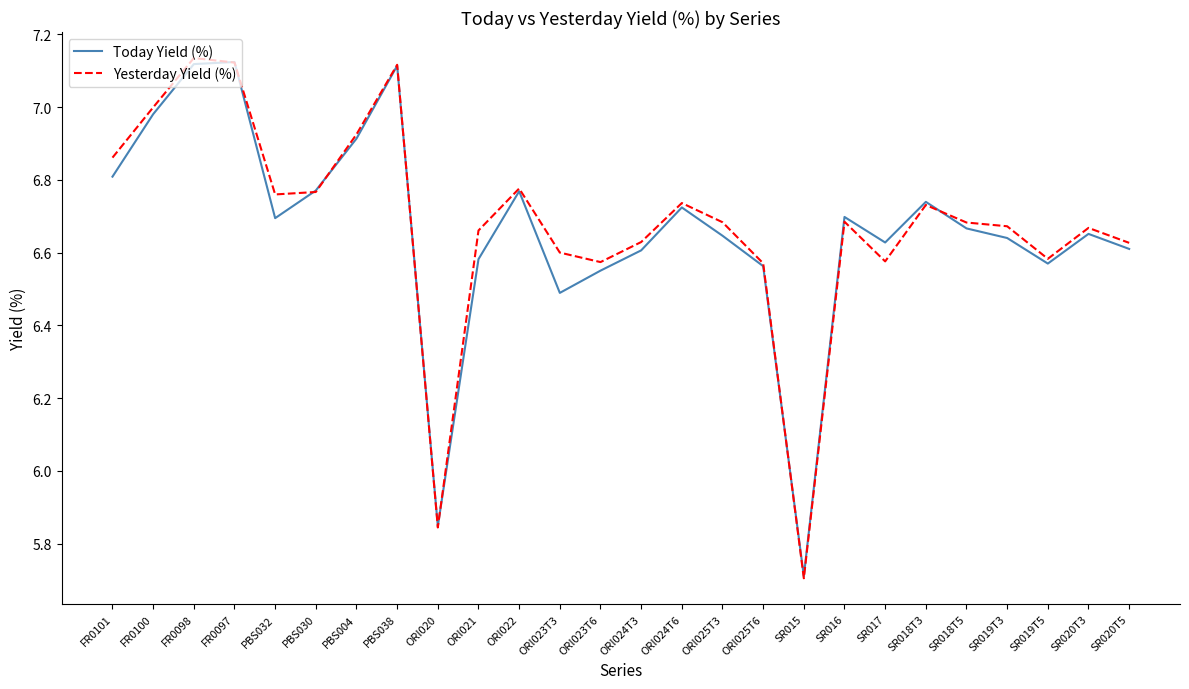

Where is Yesterday Yield (%) nearest to the value 6?

ORI020